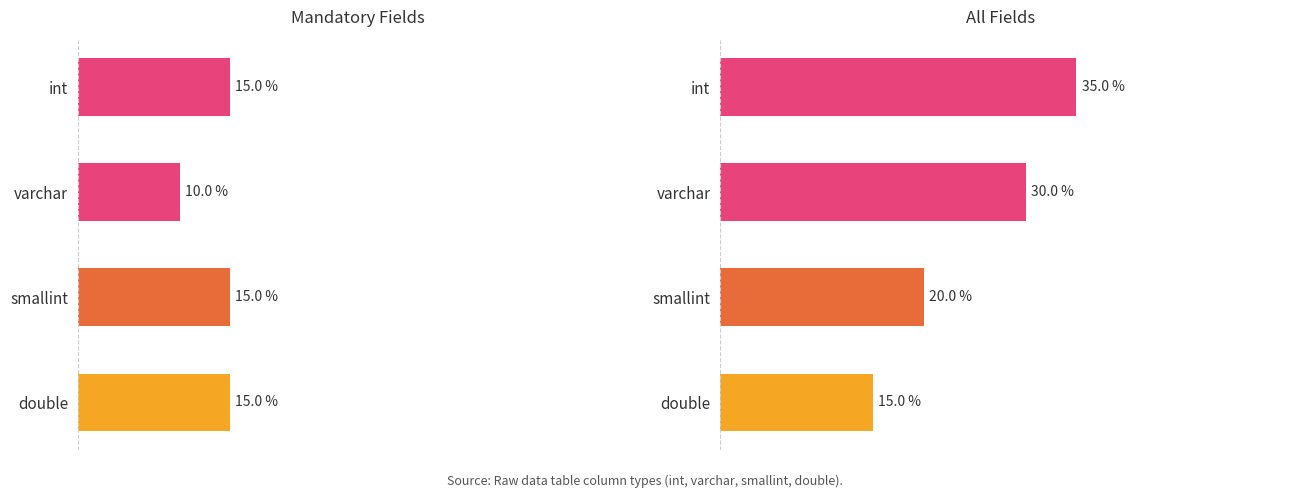

Which series has the largest total across all categories?

All Fields